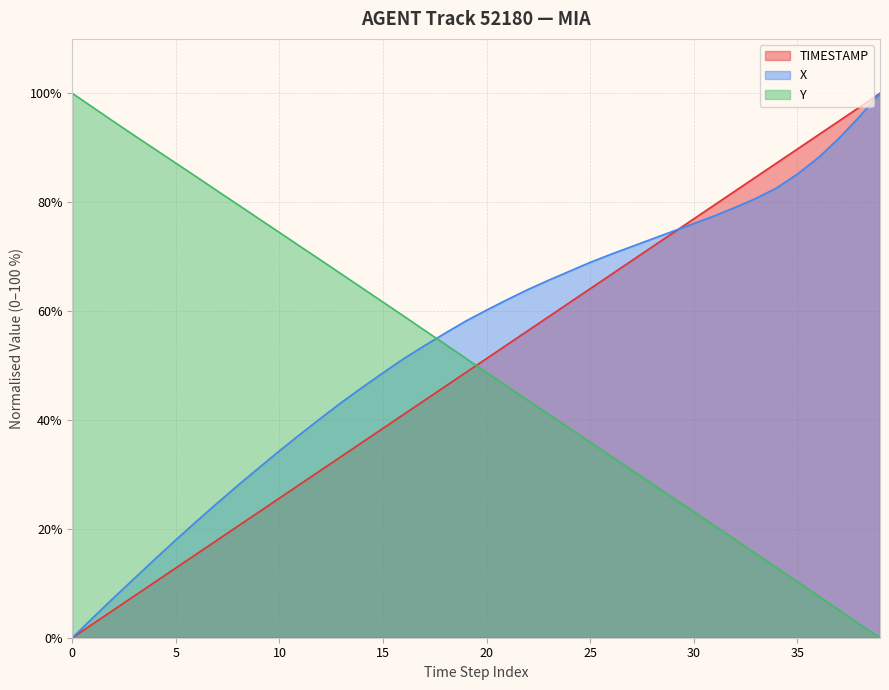

What are all the series names shown in the legend?

TIMESTAMP, X, Y